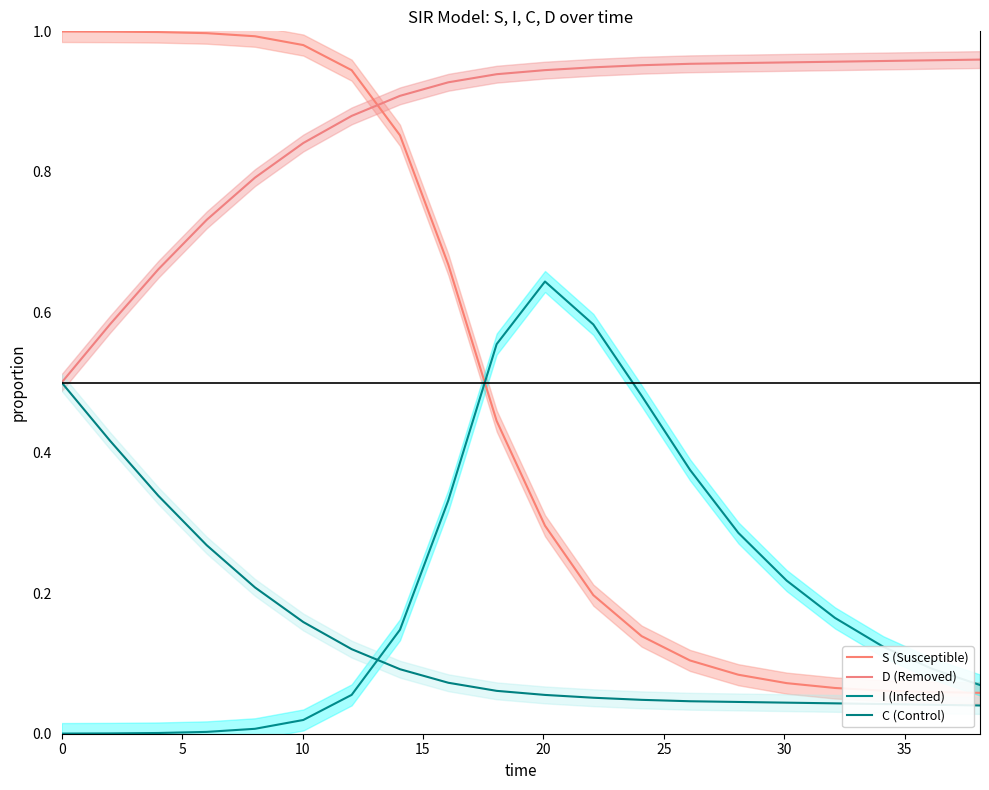

What is the average value of the D (Removed) series?

0.9